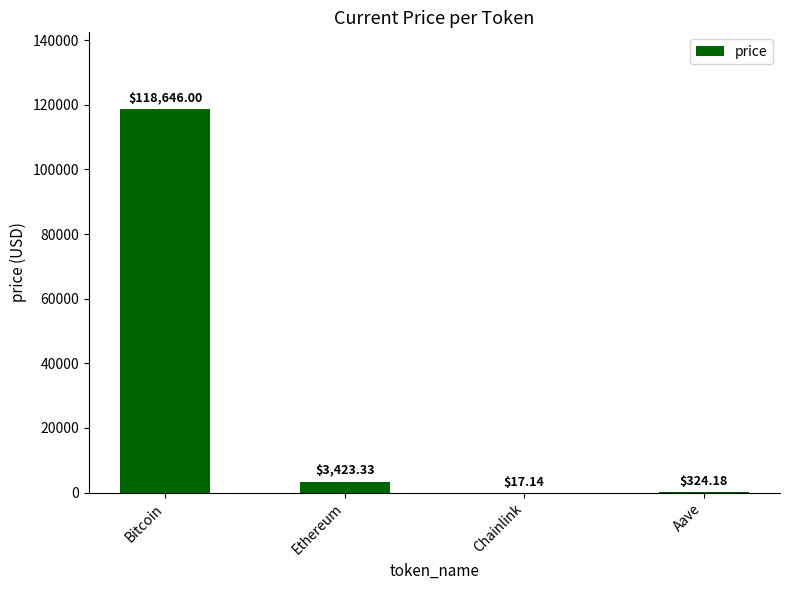

Reading left to right, transcribe all the data shown in this chart.

Bitcoin=118646.0	Ethereum=3423.3	Chainlink=17.1	Aave=324.2